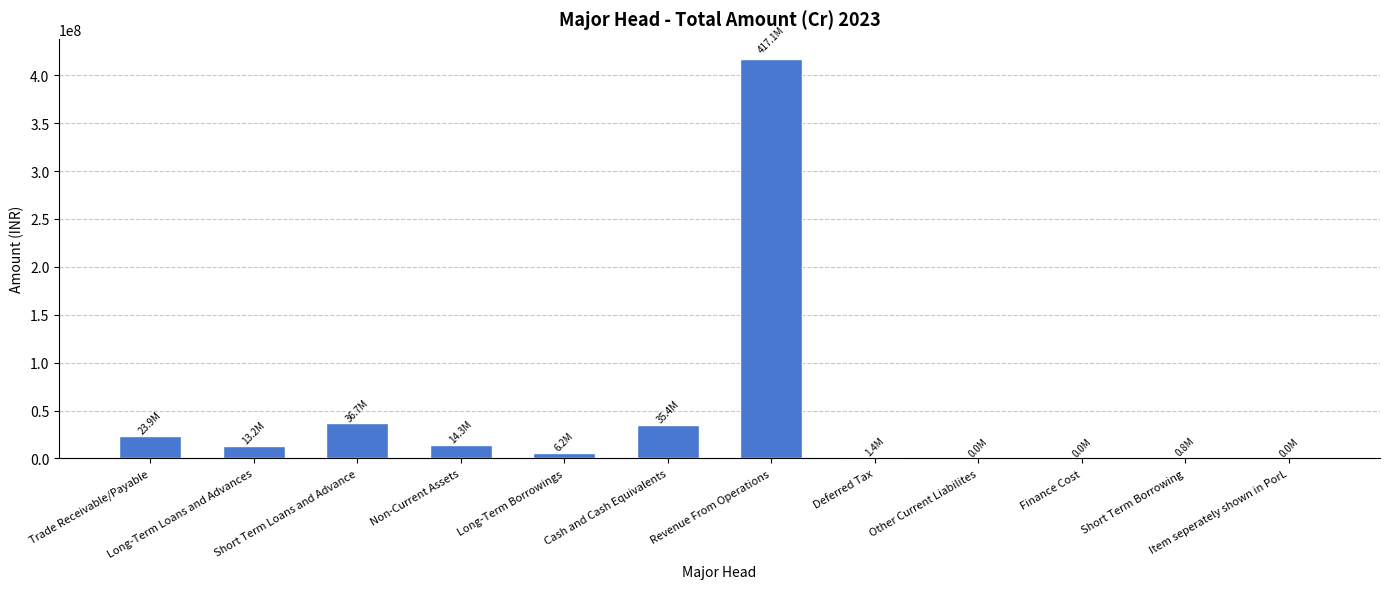

What is the change in value from Trade Receivable/Payable to Cash and Cash Equivalents?

+11487645.6